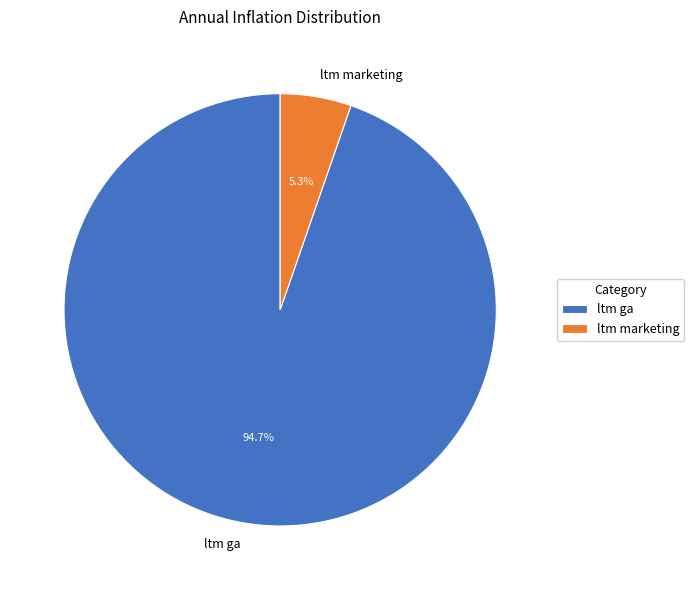

Is it true that ltm ga is 99% of the pie?

False